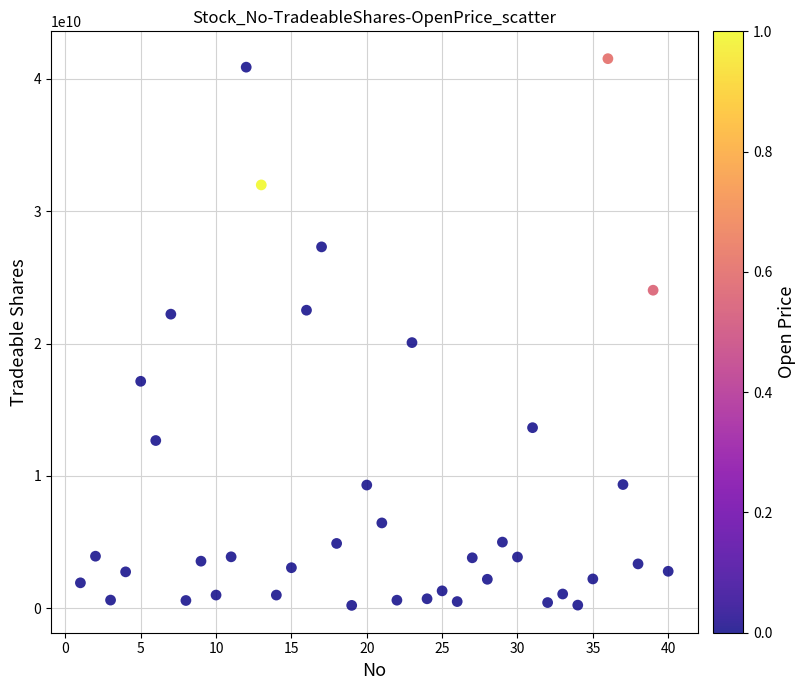

What Y value in the scatter plot is closest to 20872250850?

20073474600